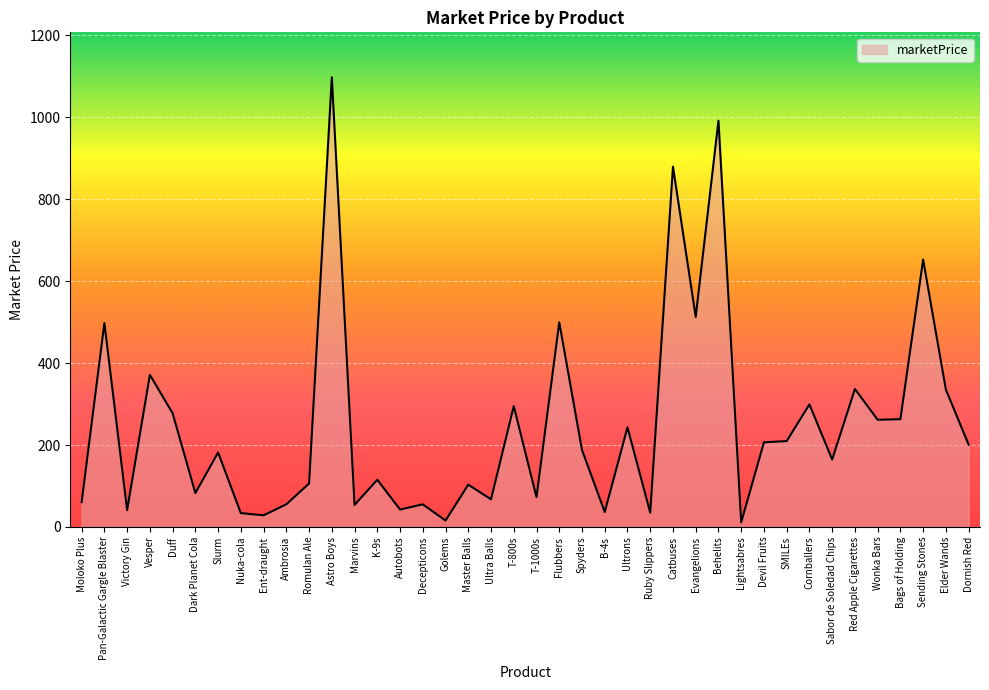

Where is the first local maximum?

Pan-Galactic Gargle Blaster